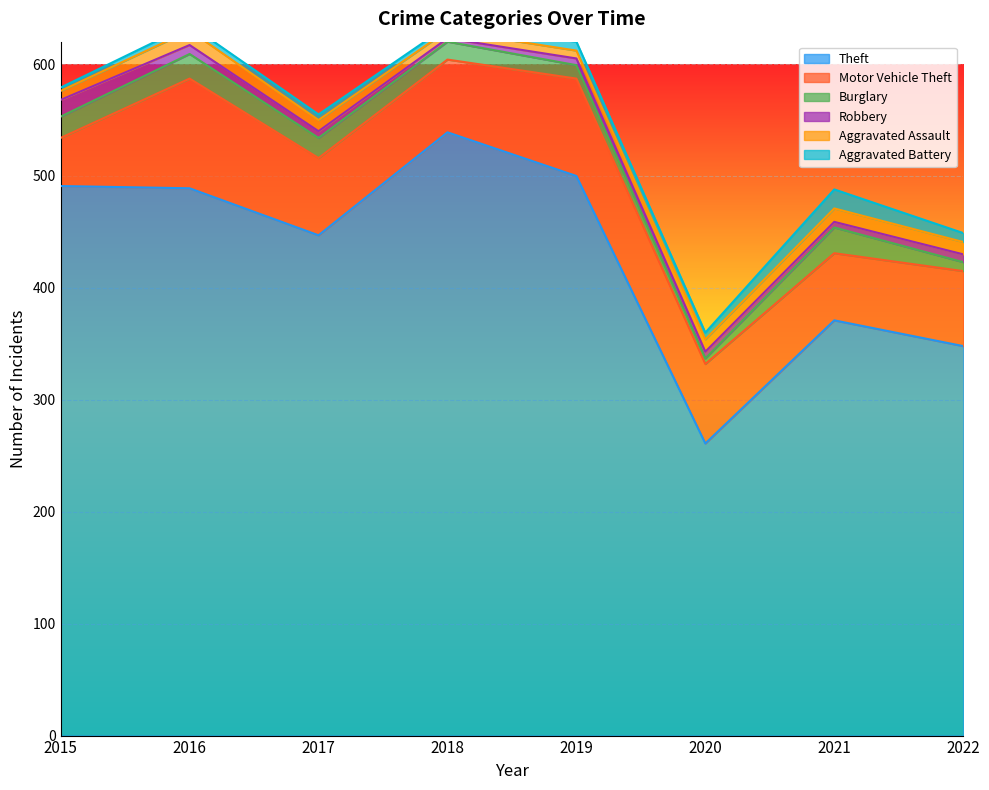

Reading left to right, what are all the values shown in this chart?

Theft: 491	489	447	539	500	261	371	348
Motor Vehicle Theft: 43	98	69	65	87	71	60	67
Burglary: 19	22	18	16	12	5	23	8
Robbery: 15	8	6	3	6	6	5	7
Aggravated Assault: 8	13	10	7	7	11	12	11
Aggravated Battery: 3	5	5	4	8	6	17	8